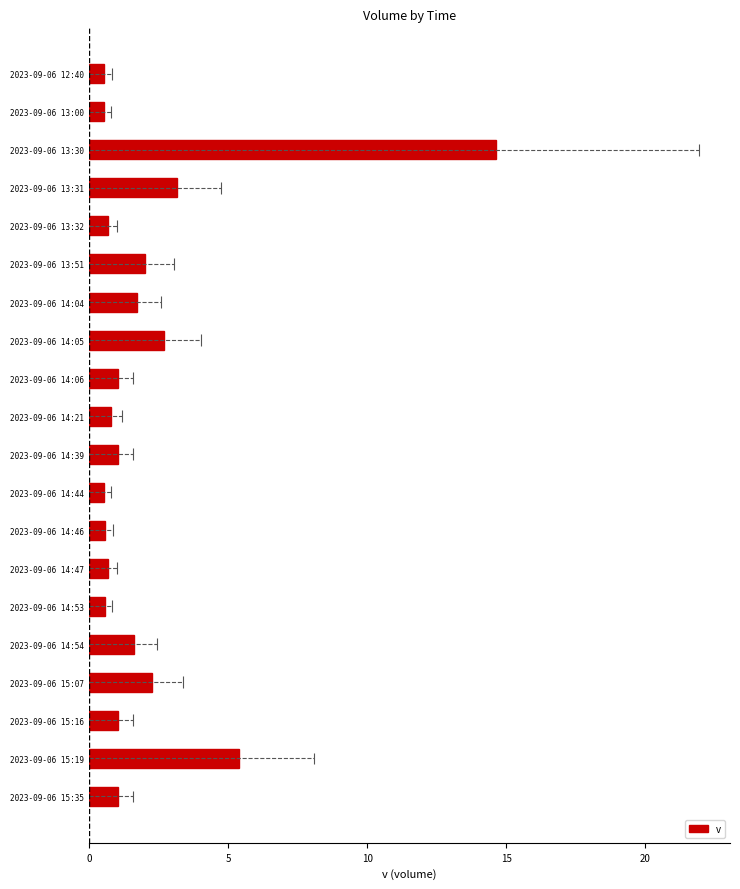

What is the sum of all v values?

42.6